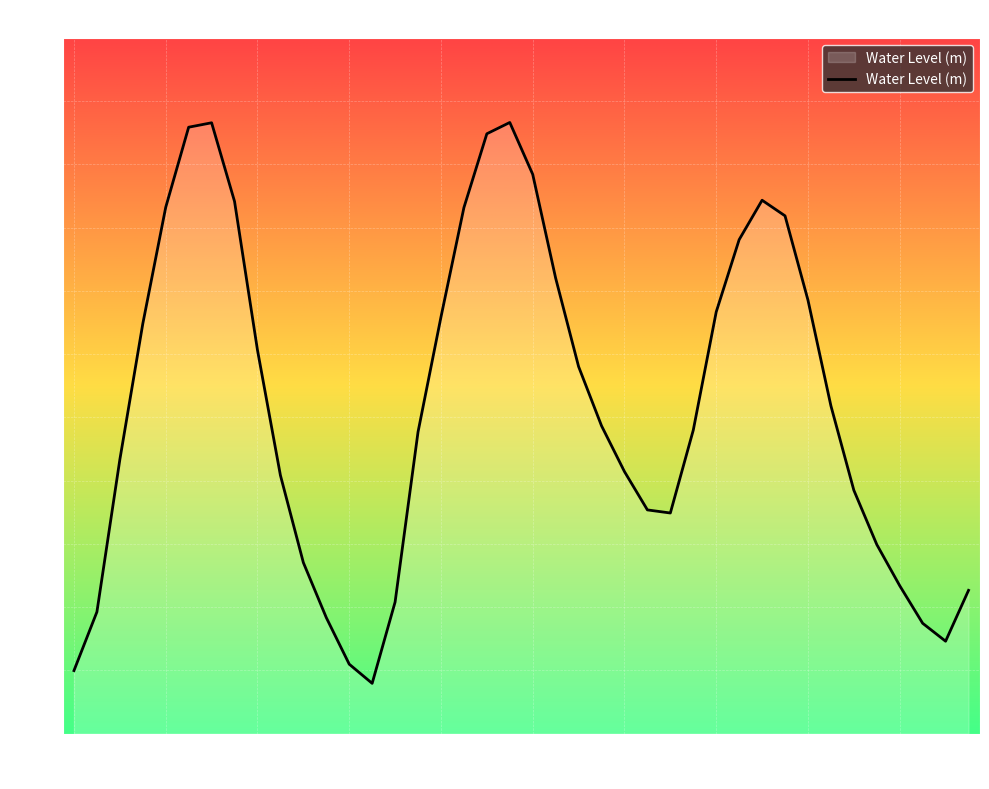

Rank the categories by value from highest to lowest.

01:00, 12:00, 11:00, 00:00, 02:00, 12:00, 13:00, 10:00, 23:00, 13:00, 11:00, 03:00, 14:00, 10:00, 22:00, 09:00, 14:00, 04:00, 15:00, 05:00, 09:00, 21:00, 08:00, 06:00, 15:00, 16:00, 07:00, 08:00, 17:00, 16:00, 18:00, 21:00, 20:00, 07:00, 17:00, 19:00, 20:00, 18:00, 06:00, 19:00